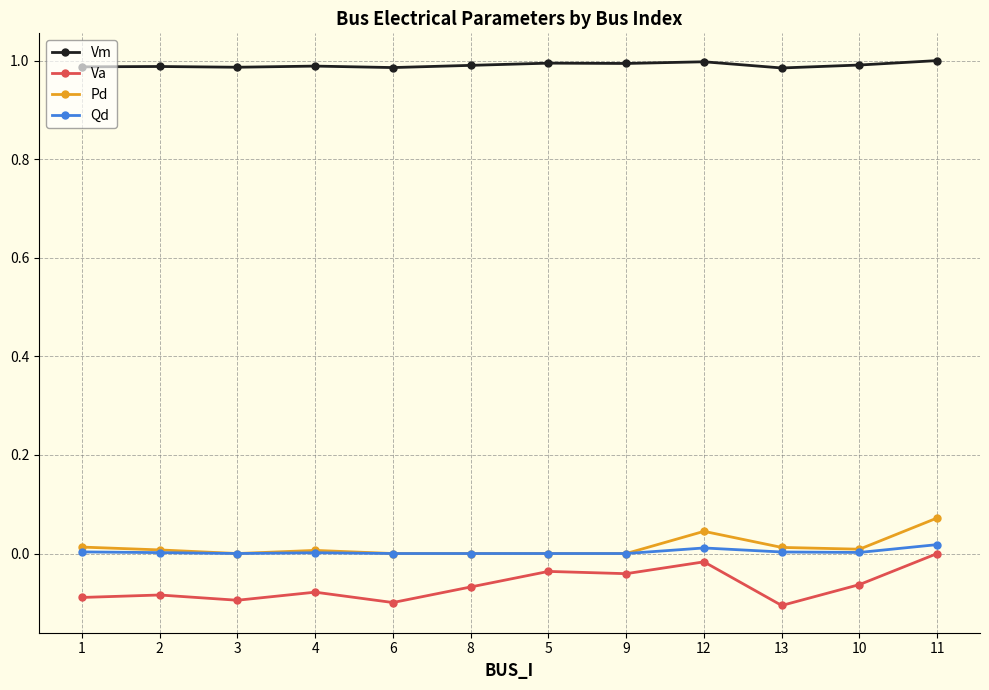

True or false: Qd has a value of 0.0 at 1.

True